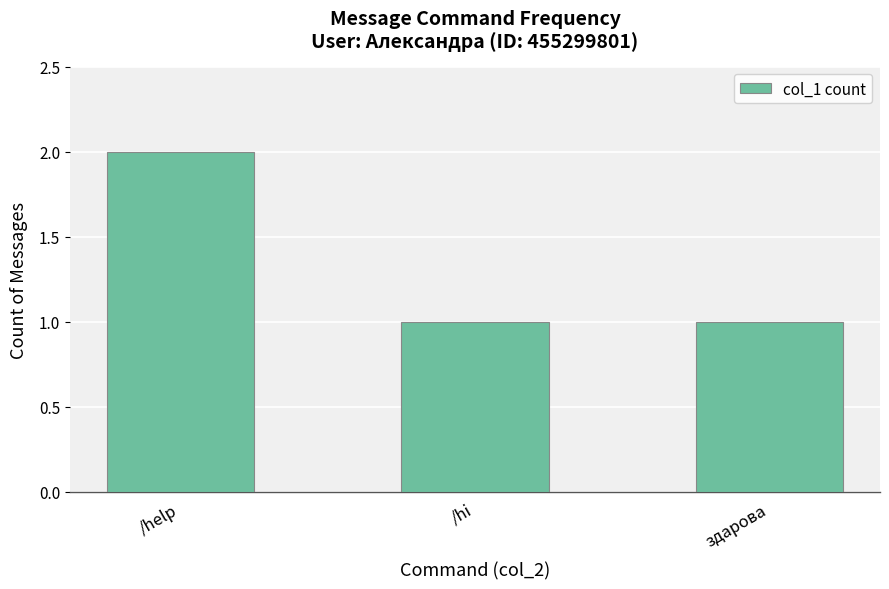

The chart shows a value of 2 at /help. True or false?

True